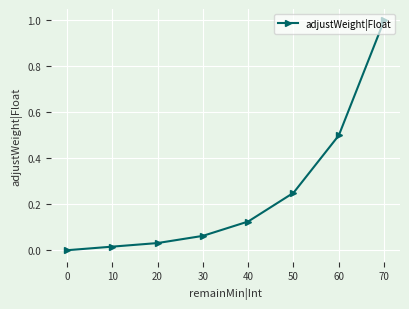

What is the greatest value displayed?

1.0